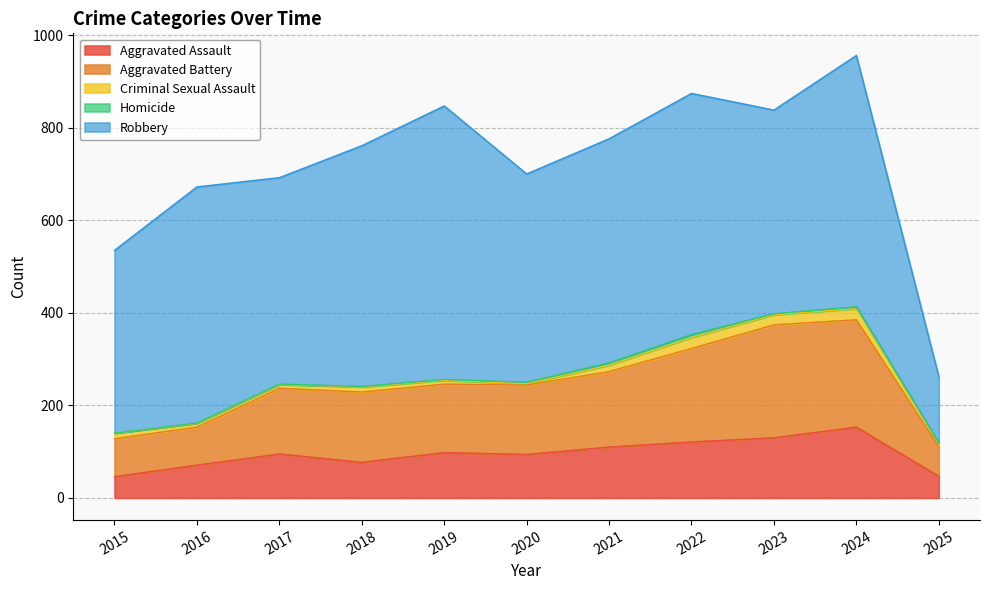

How many data points in Aggravated Battery are above 150?

5